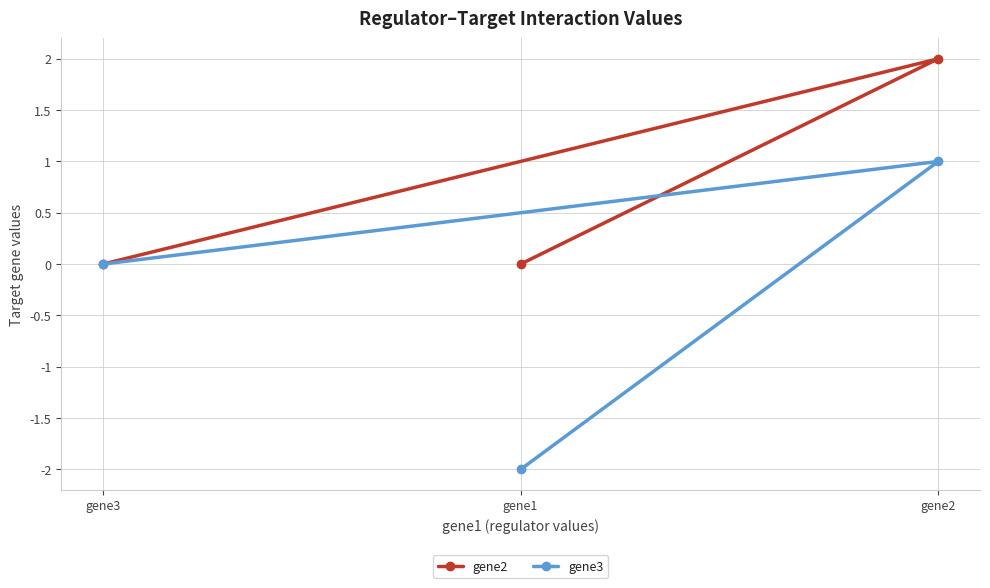

What value does the gene2 series have at gene2?

2